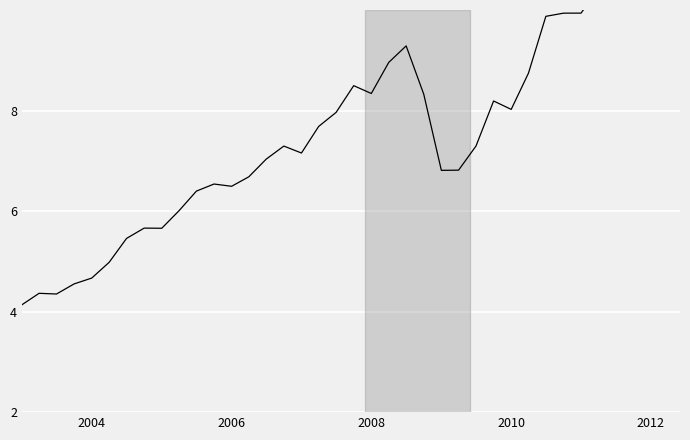

Reading left to right, transcribe all the data shown in this chart.

4.1	4.4	4.3	4.6	4.7	5.0	5.5	5.7	5.7	6.0	6.4	6.5	6.5	6.7	7.0	7.3	7.2	7.7	8.0	8.5	8.3	9.0	9.3	8.3	6.8	6.8	7.3	8.2	8.0	8.7	9.9	9.9	9.9	10.4	11.2	10.6	10.1	10.6	11.5	12.1